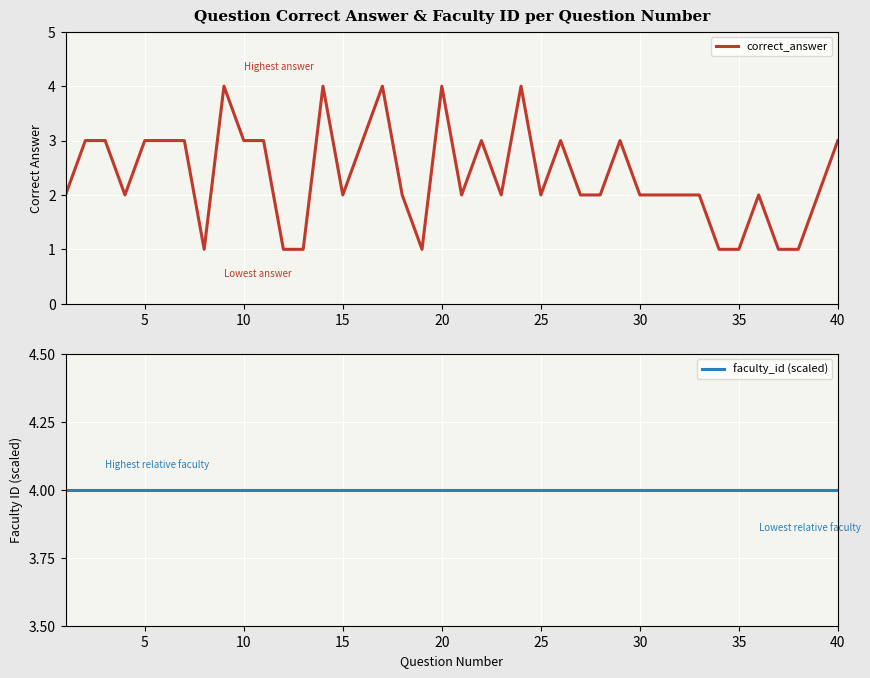

What is the sum of the correct_answer values at 15 and 30?

4